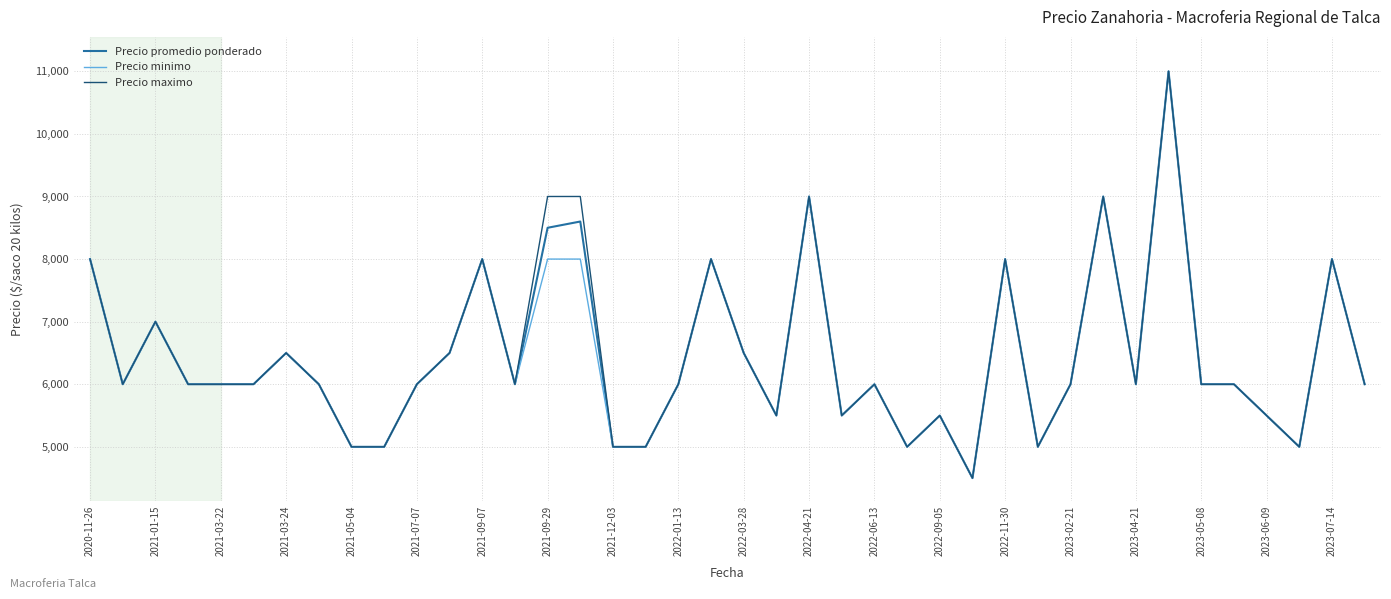

What is the highest value of the Precio minimo series?

11000